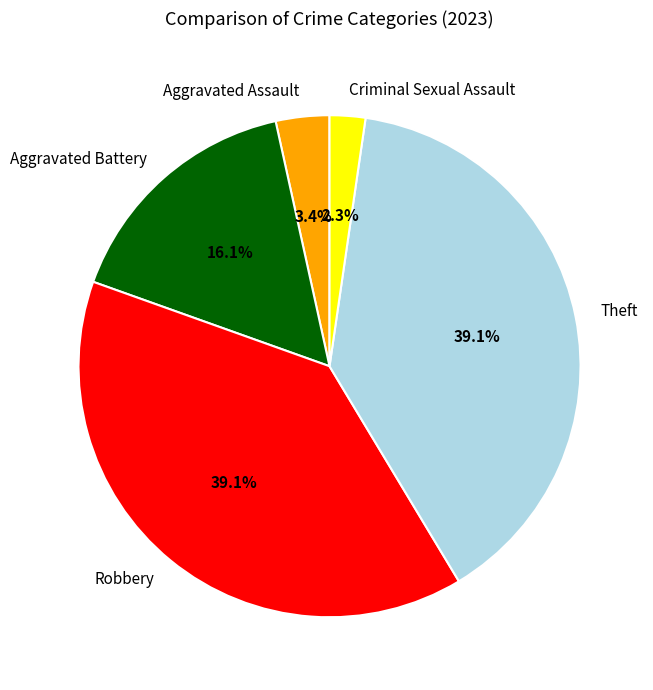

Does Aggravated Battery represent more than half of the total?

No